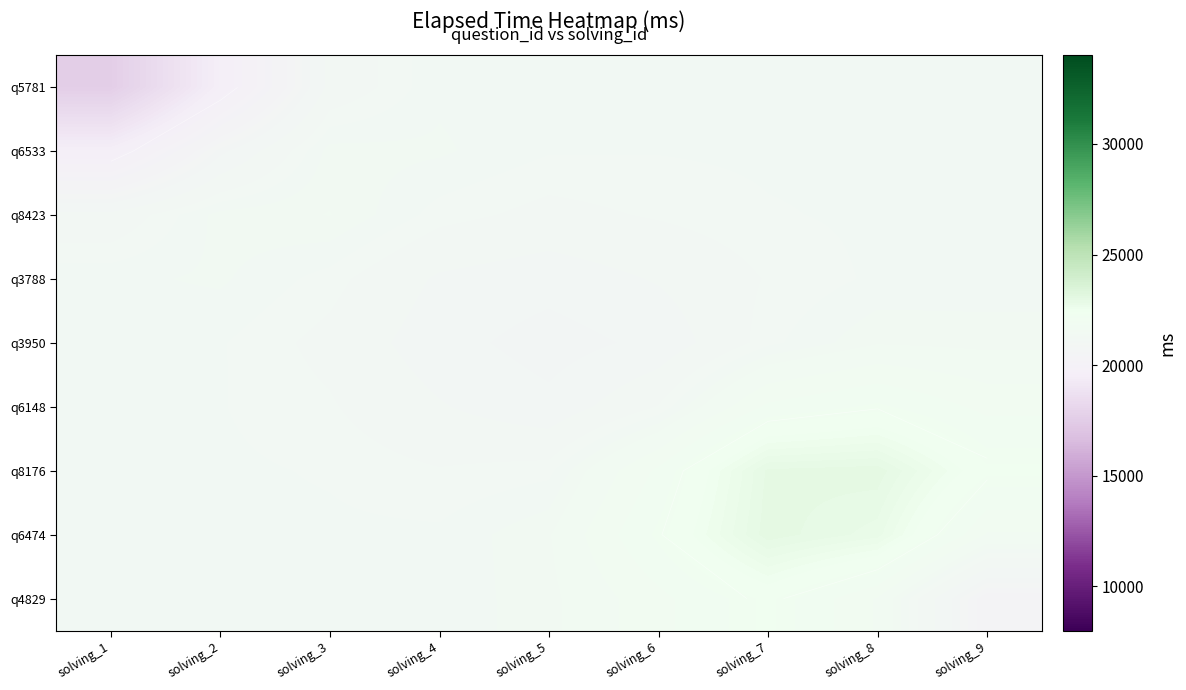

What is the difference between the highest and lowest values at solving_1?

3754.1